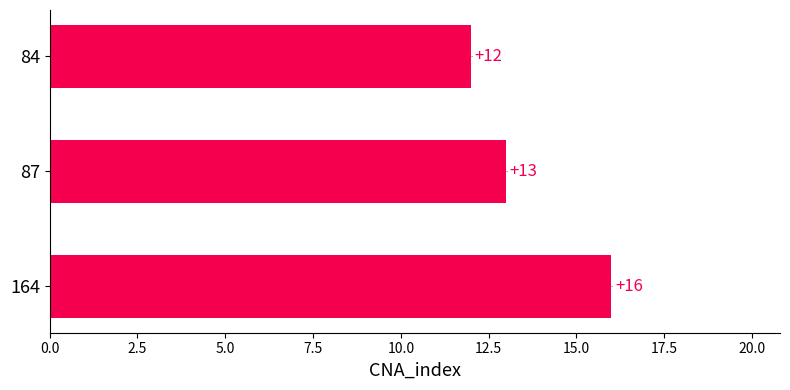

What is the sum of the values at 84 and 164?

28